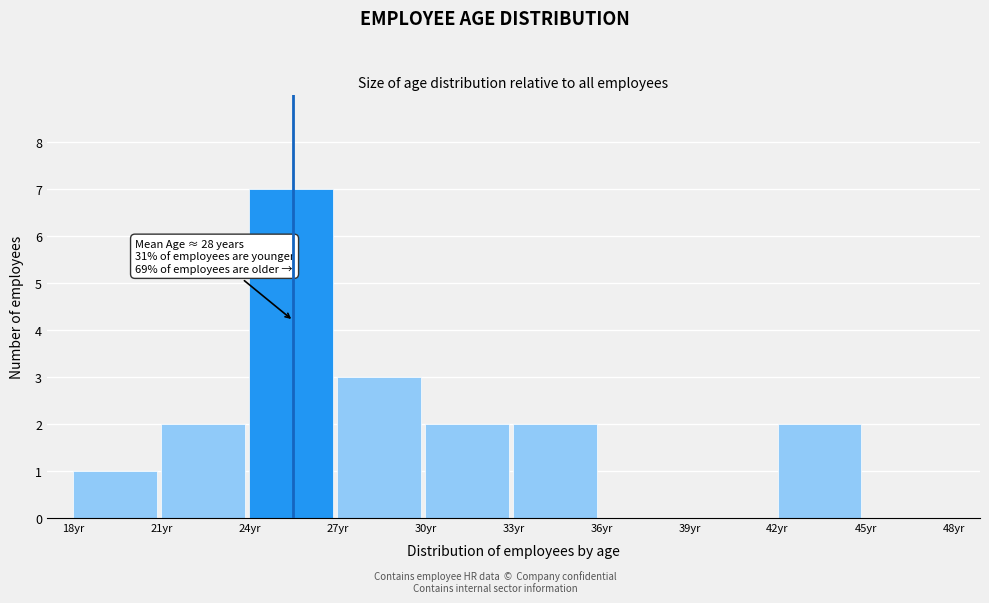

Which range on the x-axis has the tallest bar?

24 to 27